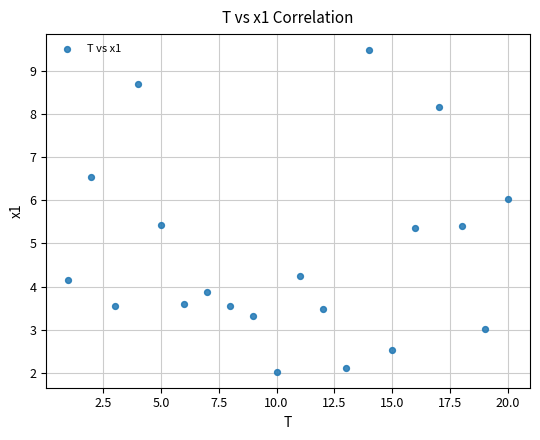

What is the range of X values (max minus min)?

19.0